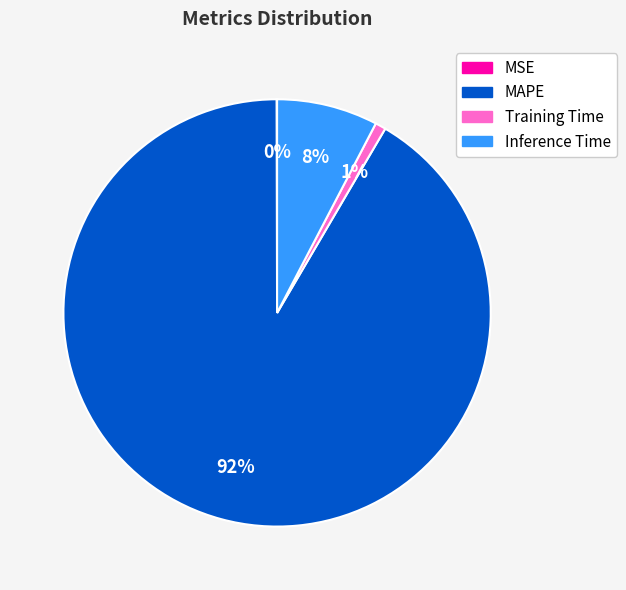

True or false: Inference Time accounts for 8% of the total.

True